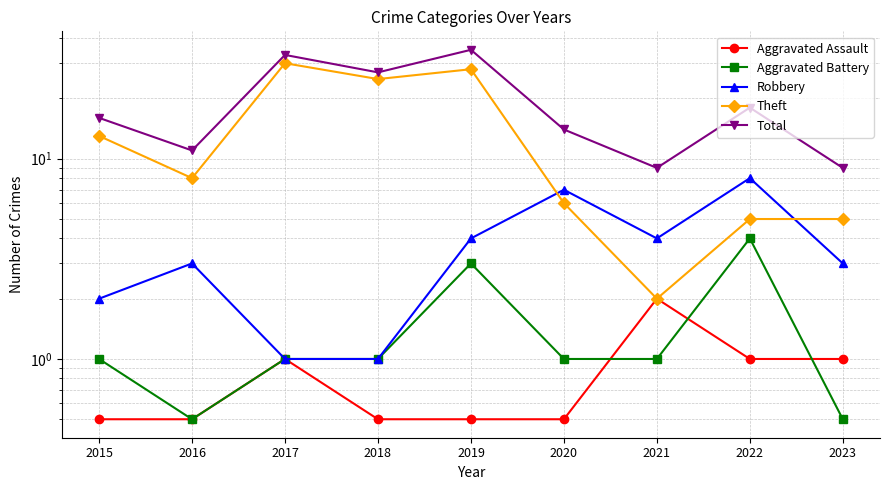

Reading left to right, extract all data points from this chart.

Aggravated Assault: 2015=0.5	2016=0.5	2017=1.0	2018=0.5	2019=0.5	2020=0.5	2021=2.0	2022=1.0	2023=1.0
Aggravated Battery: 2015=1.0	2016=0.5	2017=1.0	2018=1.0	2019=3.0	2020=1.0	2021=1.0	2022=4.0	2023=0.5
Robbery: 2015=2.0	2016=3.0	2017=1.0	2018=1.0	2019=4.0	2020=7.0	2021=4.0	2022=8.0	2023=3.0
Theft: 2015=13.0	2016=8.0	2017=30.0	2018=25.0	2019=28.0	2020=6.0	2021=2.0	2022=5.0	2023=5.0
Total: 2015=16.0	2016=11.0	2017=33.0	2018=27.0	2019=35.0	2020=14.0	2021=9.0	2022=18.0	2023=9.0